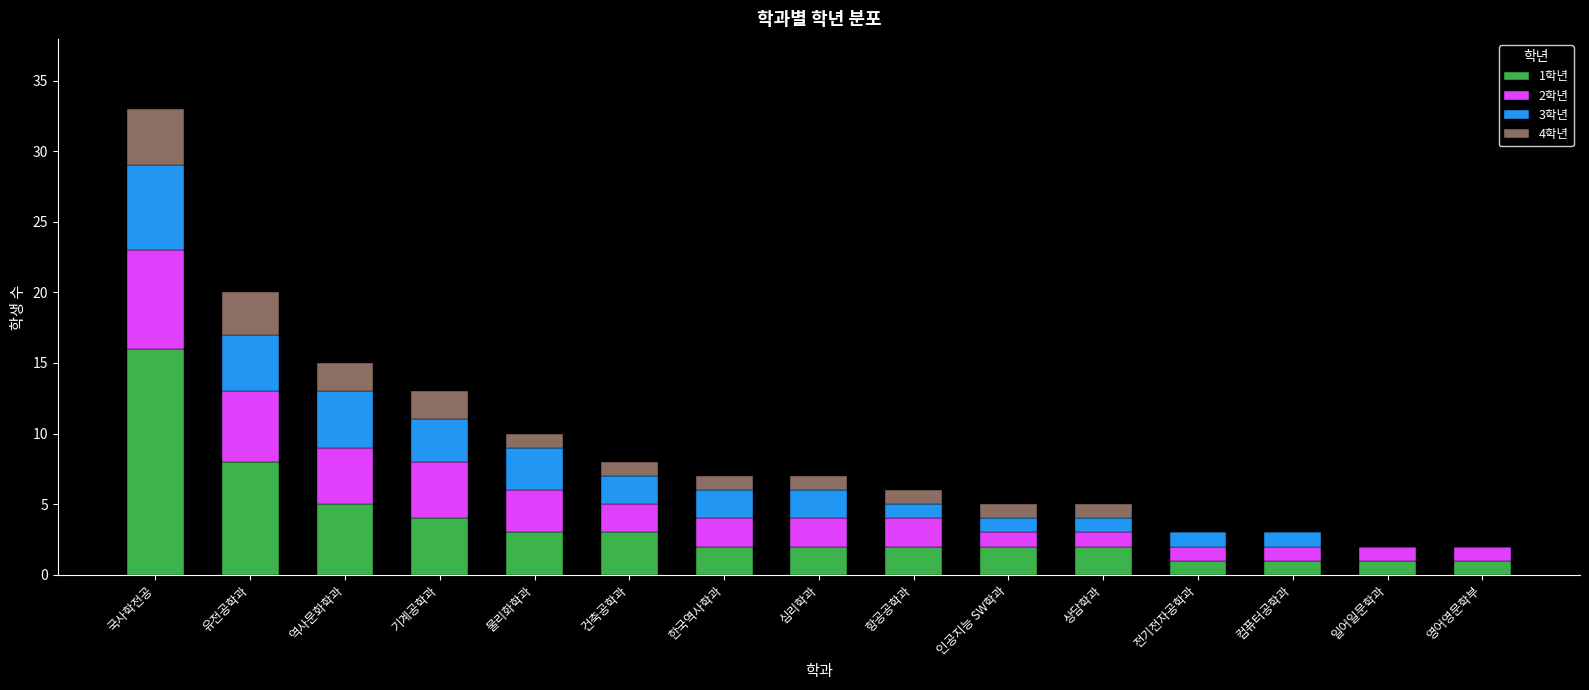

What is the total value across all series at 국사학전공?

33